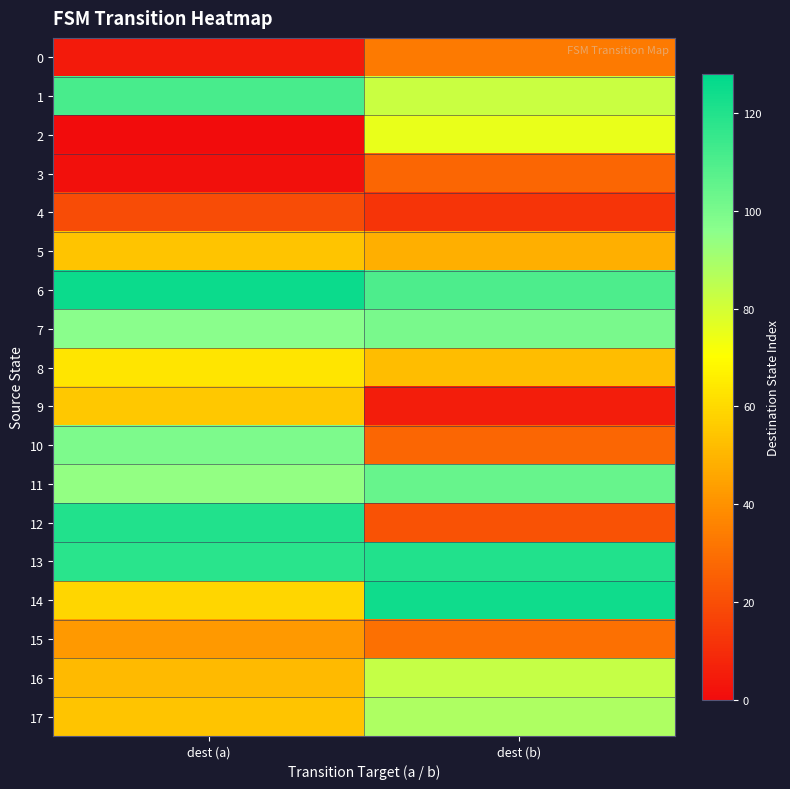

What is the spread (max minus min) of values at dest (b)?

119